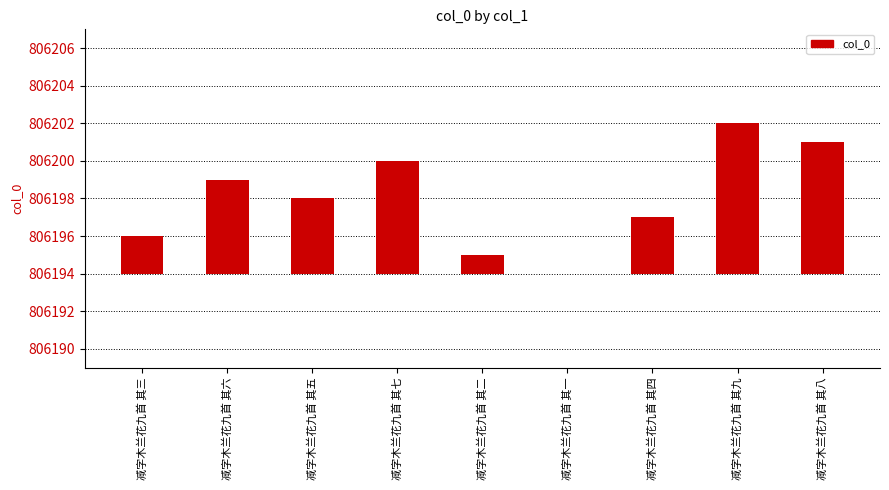

Are the bars horizontal?

No